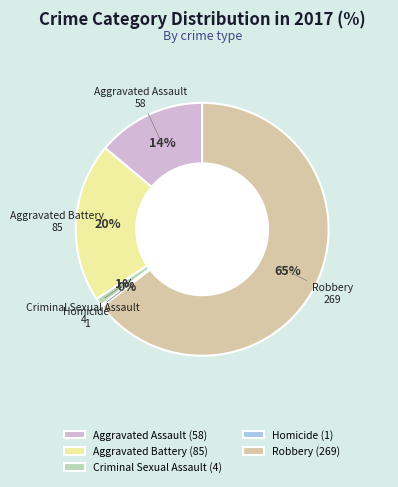

To the nearest percent, what portion does Aggravated Battery represent?

20%